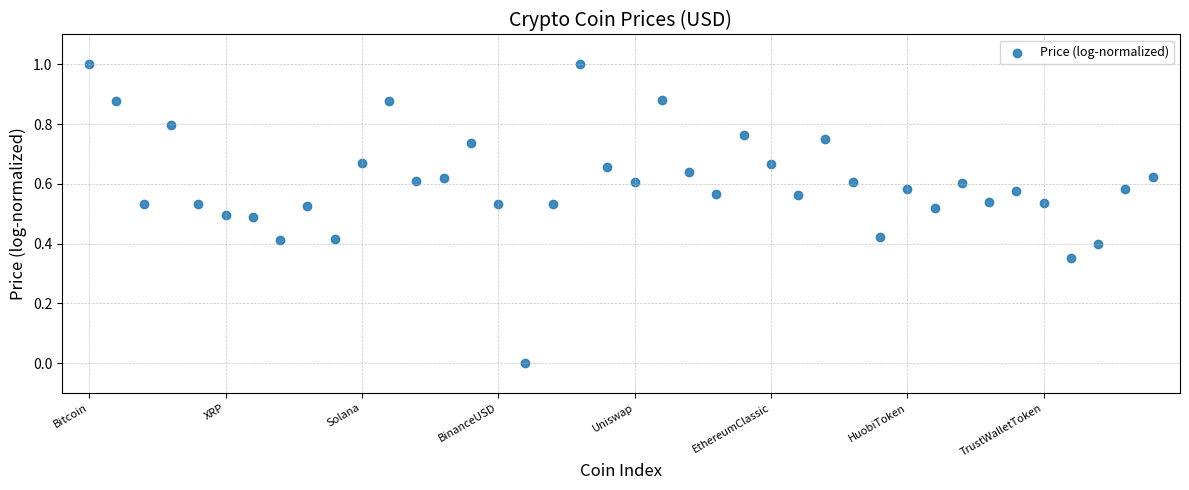

What is the range of Y values (max minus min)?

1.0